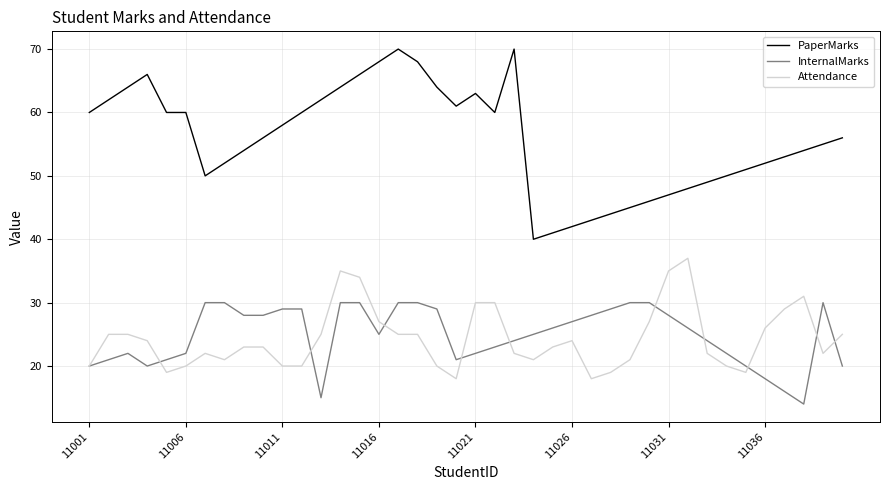

Which series has the largest total across all categories?

PaperMarks